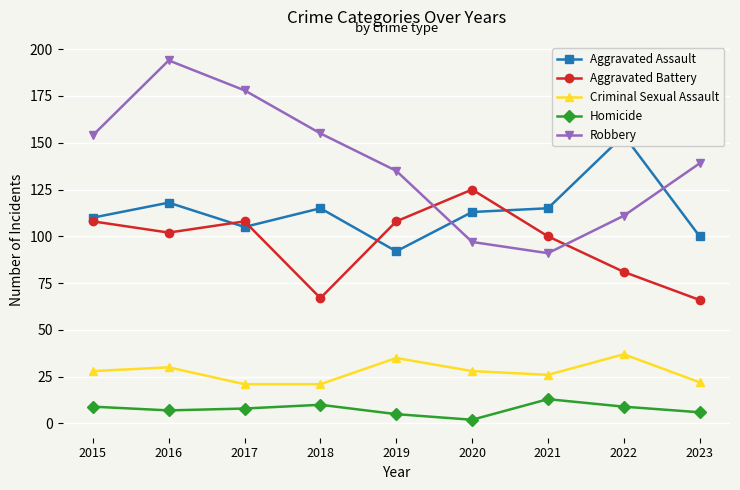

The Robbery series shows 111 at 2022. True or false?

True